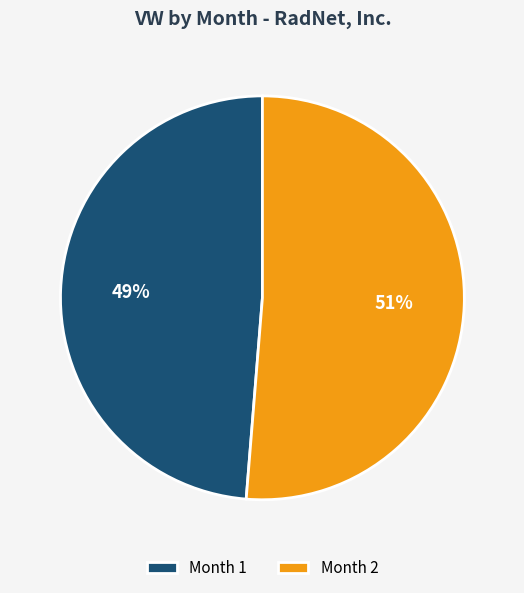

Which has a higher value, Month 1 or Month 2?

Month 2